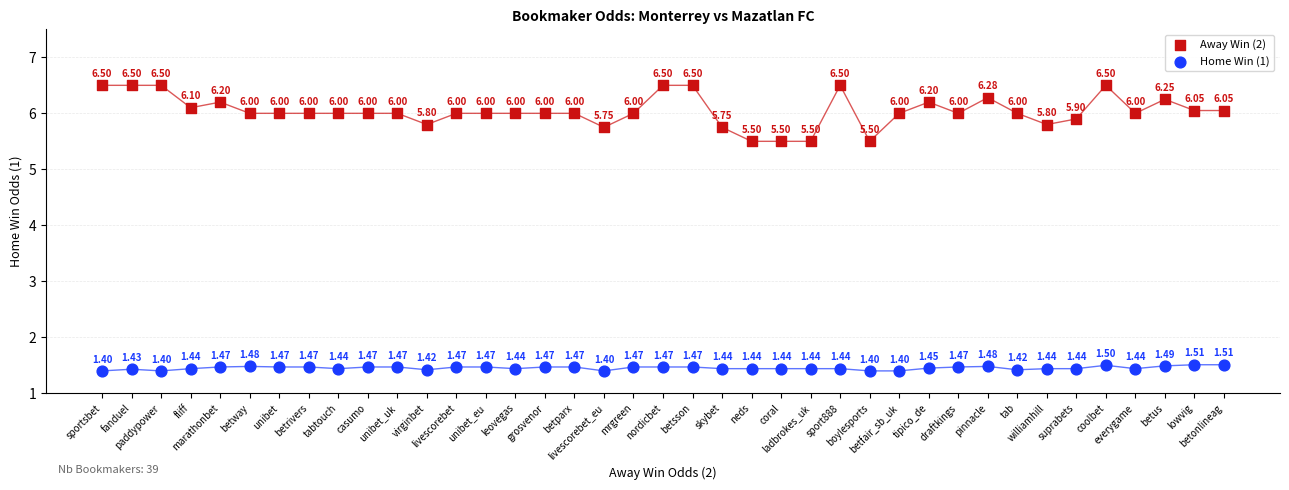

Which series has the widest spread of Y values?

Away Win (2)